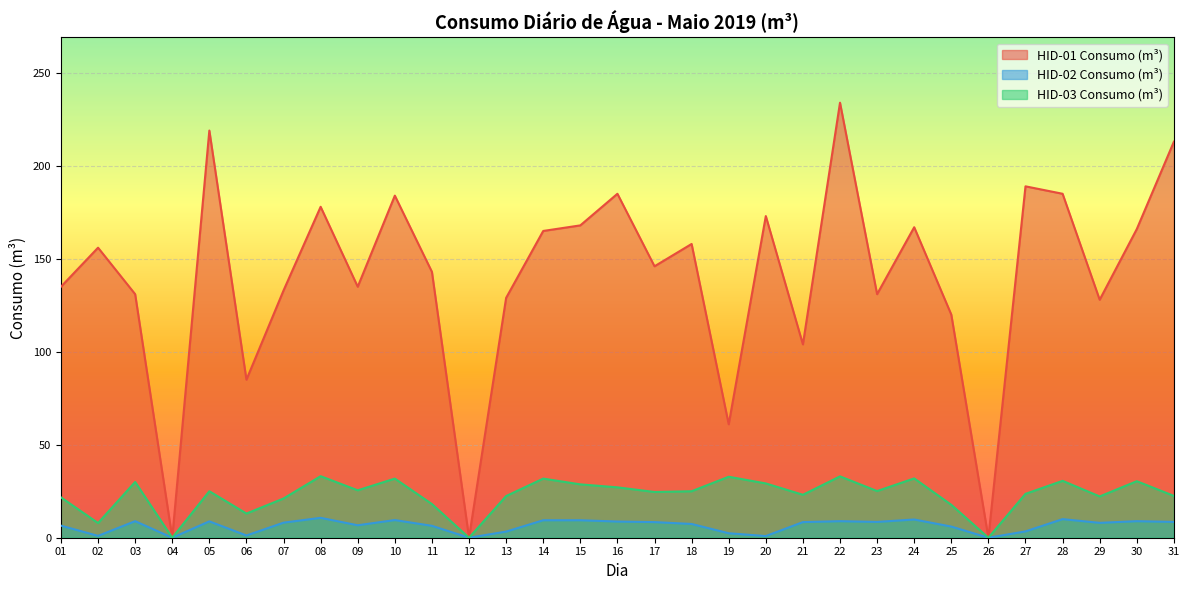

Reading right to left, transcribe all the data shown in this chart.

HID-01 Consumo (m³): 213.0	166.0	128.0	185.0	189.0	0.0	120.0	167.0	131.0	234.0	104.0	173.0	61.0	158.0	146.0	185.0	168.0	165.0	129.0	0.0	143.0	184.0	135.0	178.0	133.0	85.0	219.0	0.0	131.0	156.0	135.0
HID-02 Consumo (m³): 8.5	8.9	8.0	10.0	3.4	0.0	6.0	9.8	8.5	8.9	8.4	0.9	2.4	7.4	8.4	8.7	9.4	9.4	3.3	0.0	6.4	9.5	6.7	10.7	8.1	1.2	8.8	0.0	8.9	1.0	6.5
HID-03 Consumo (m³): 22.5	30.4	22.2	30.6	23.6	0.0	17.7	31.9	25.1	33.0	23.1	29.2	32.8	25.0	24.6	27.1	28.7	31.8	22.4	0.0	18.1	31.8	25.5	33.1	21.1	13.0	25.0	0.0	30.0	7.9	21.7